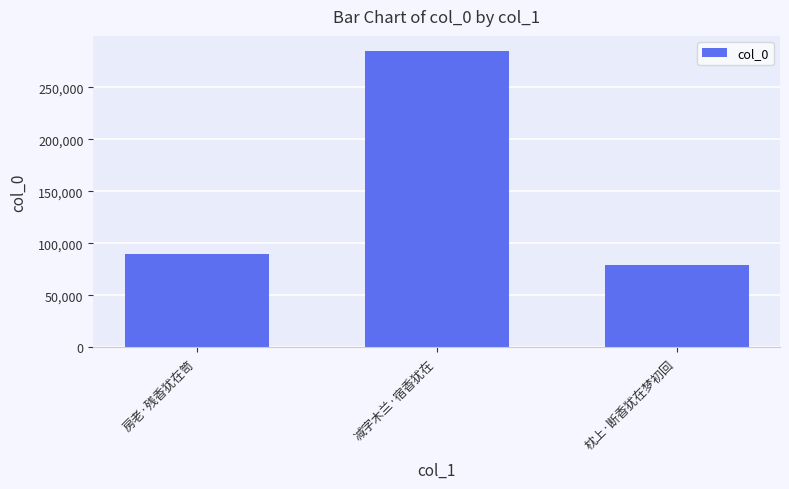

How many data points are less than 90286?

1